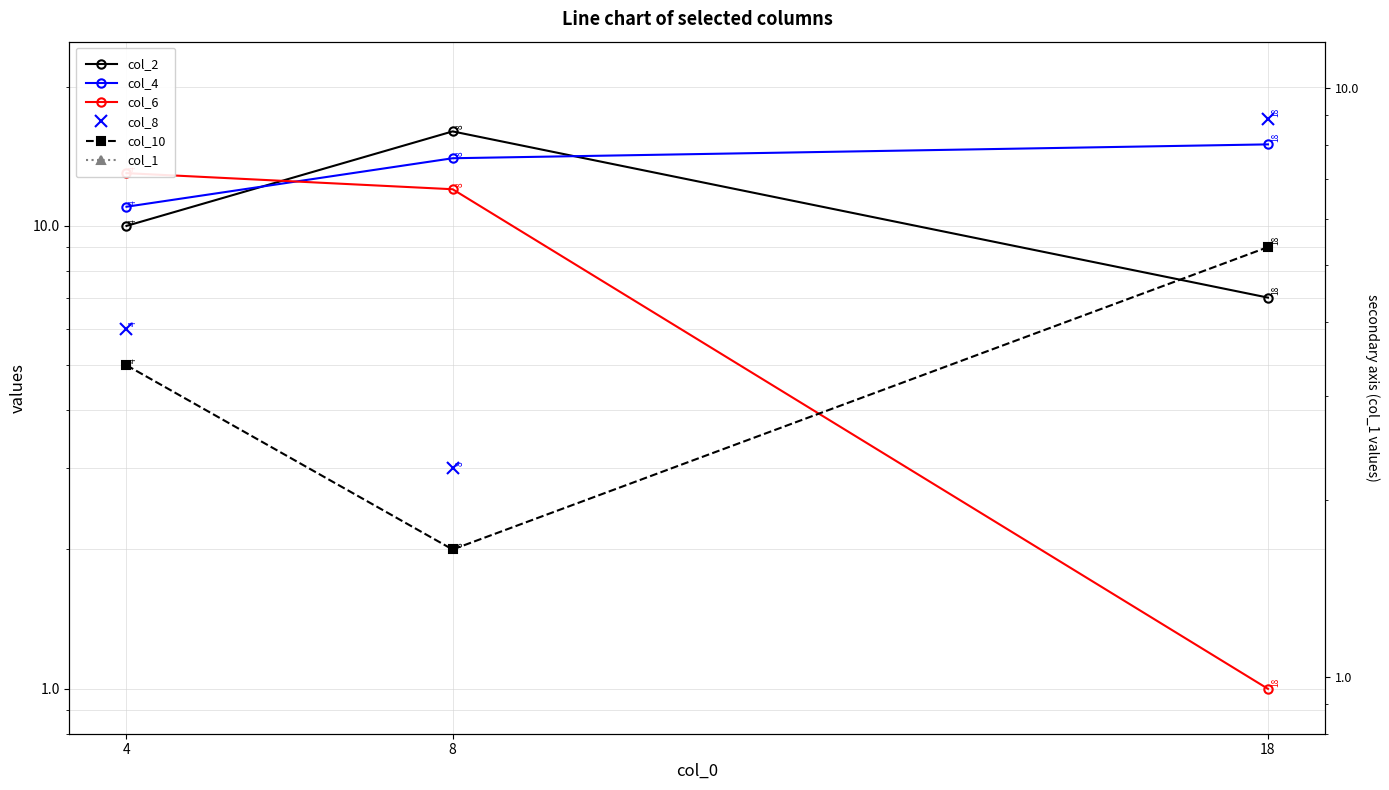

At which category is the sum across all series the highest?

18